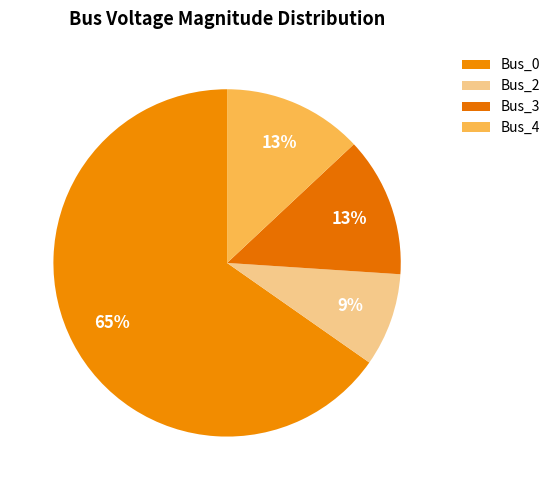

How many segments does this pie chart have?

4